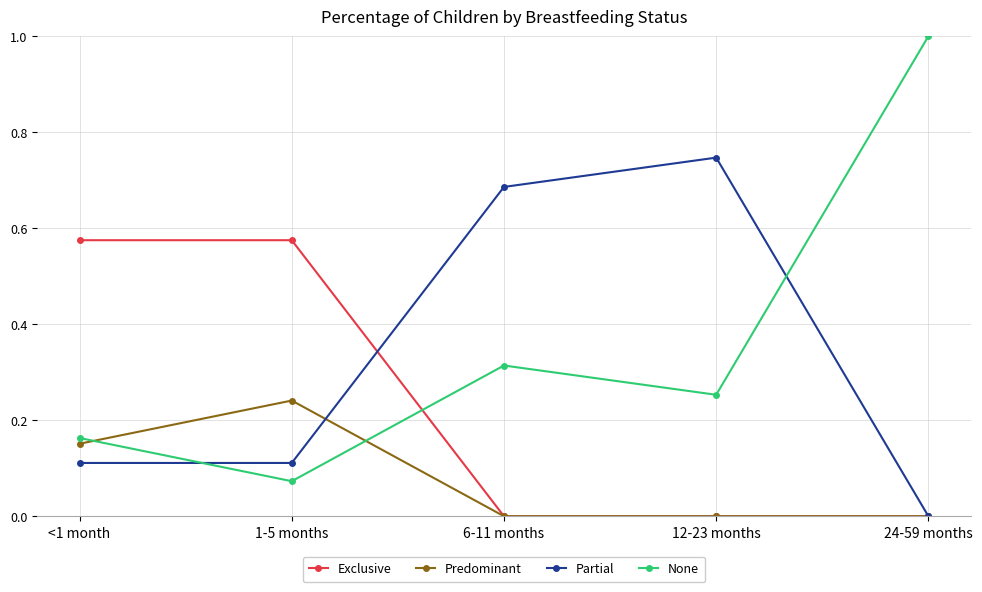

The Predominant series shows 0.0 at 6-11 months. True or false?

True